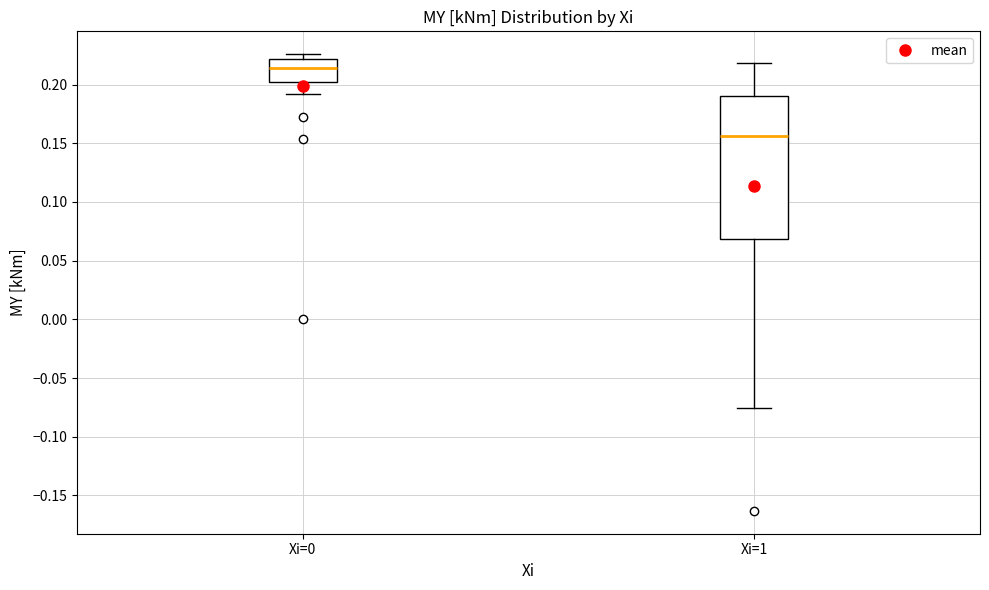

Reading left to right, transcribe this box plot: for each box, give where its median line is, the range the box spans, and where its two whiskers end, as read against the y-axis. The values are not printed on the chart, so give them approximately, as read against the axis.

Xi=0: median 0.215, box 0.200 to 0.220, whiskers 0.190 to 0.225
Xi=1: median 0.155, box 0.070 to 0.190, whiskers -0.075 to 0.220